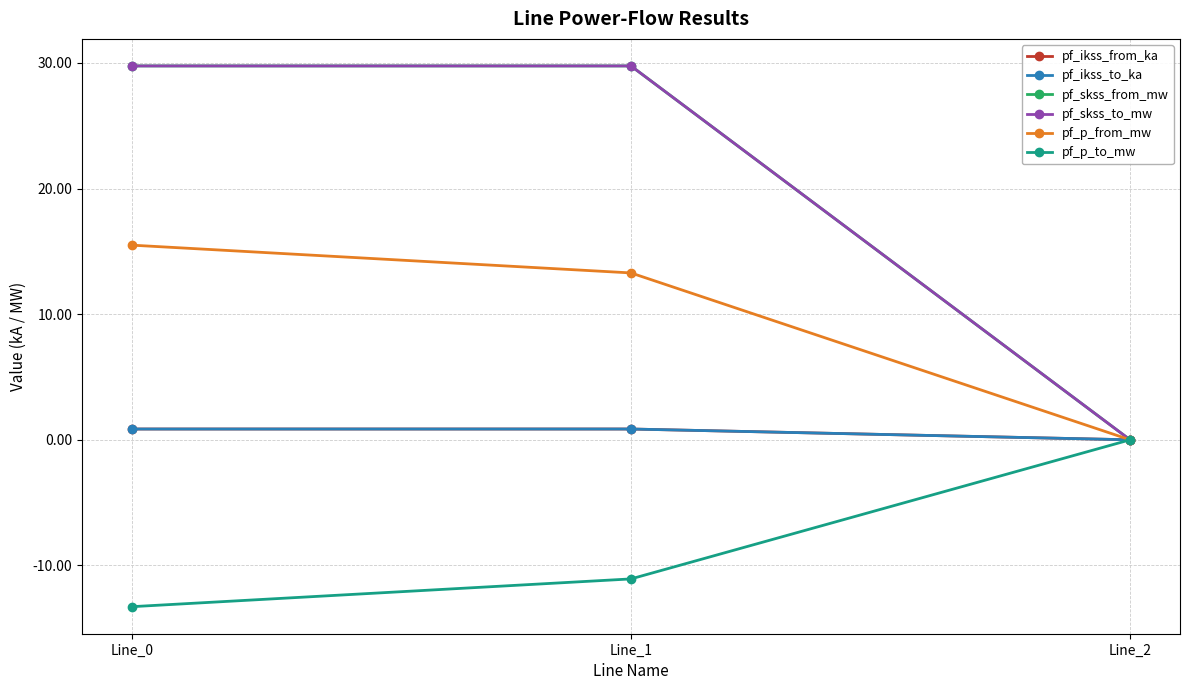

How many lines are shown in the chart?

6